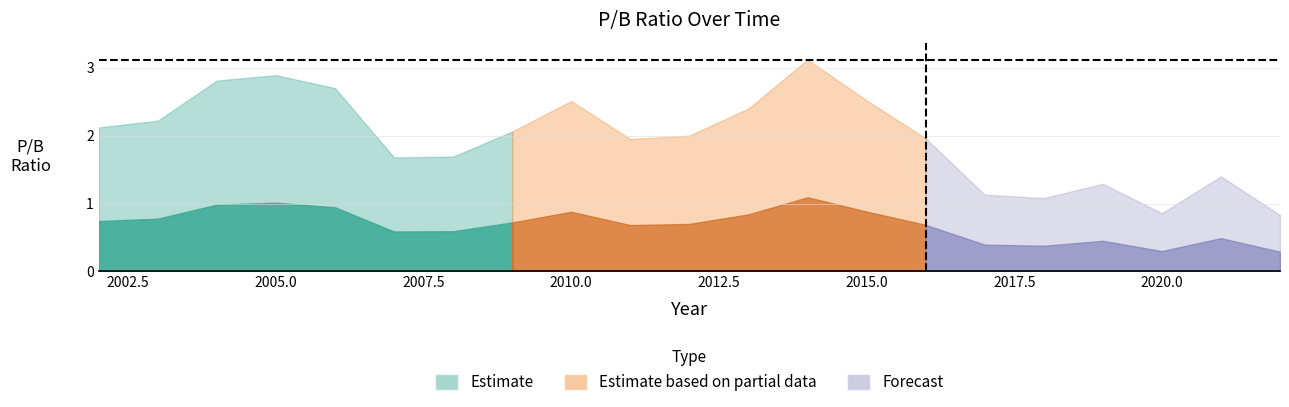

Which category has the lowest value across all series?

2022